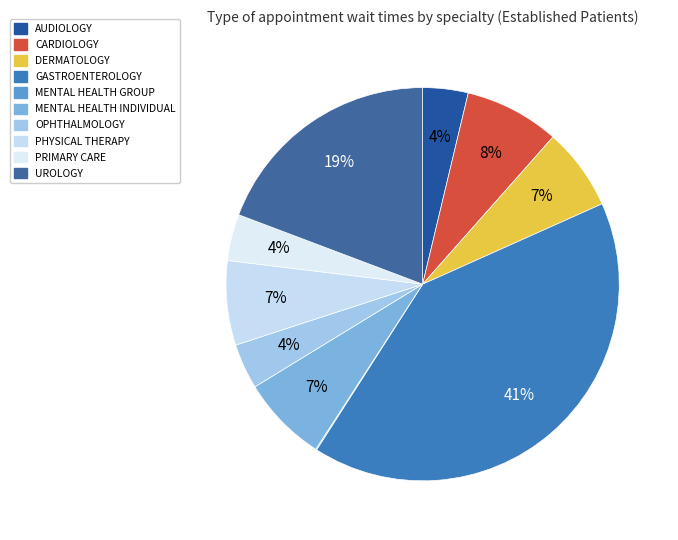

True or false: GASTROENTEROLOGY accounts for 26% of the total.

False